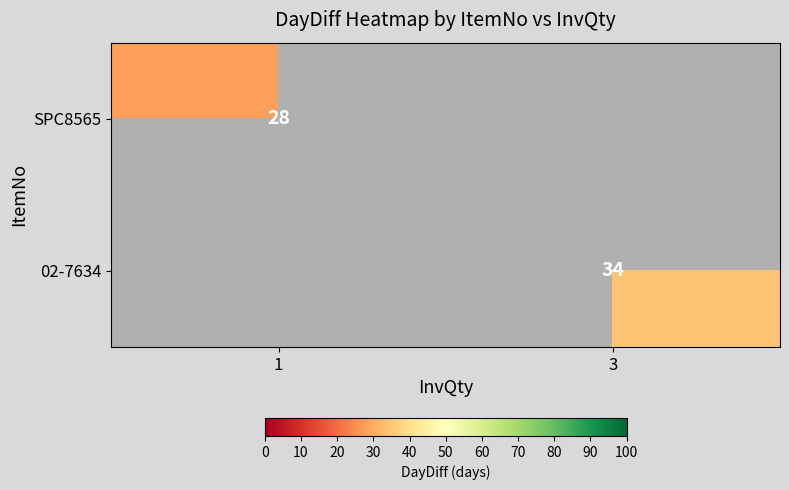

True or false: 02-7634 has a value of 34 at 3.

True